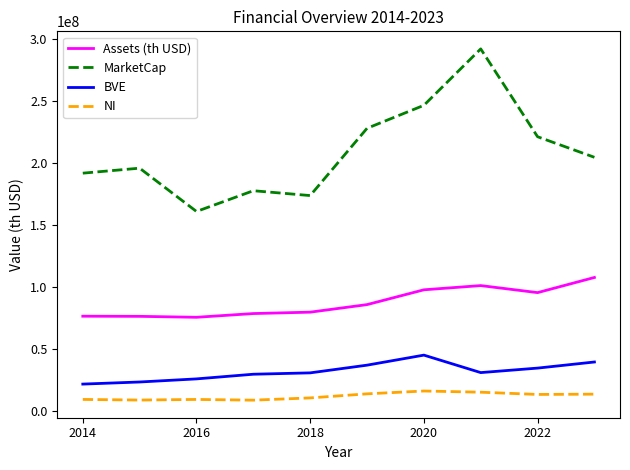

What is the minimum value shown in the chart?

8851635.4